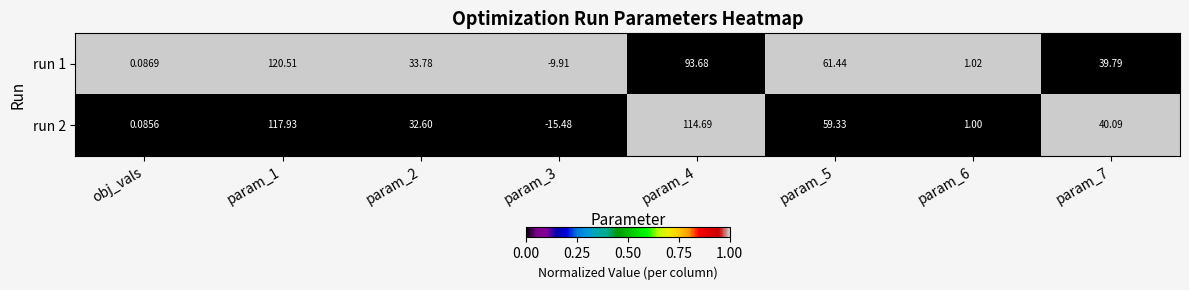

Is the value of run 1 at param_3 greater than the value of run 2 at obj_vals?

No